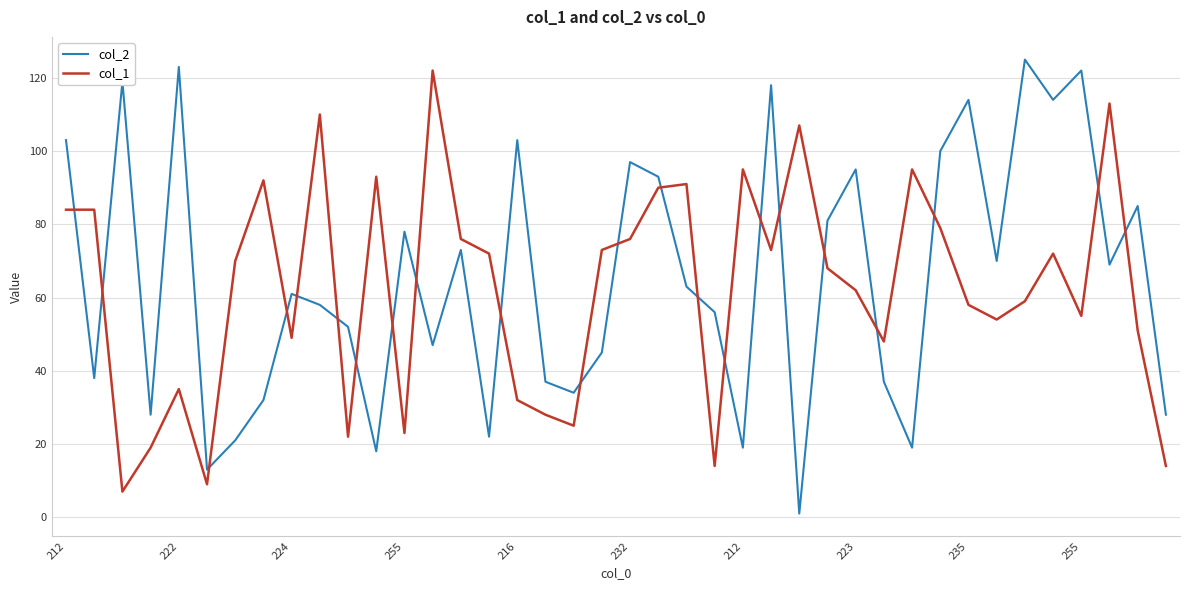

How many times do col_2 and col_1 cross each other?

22